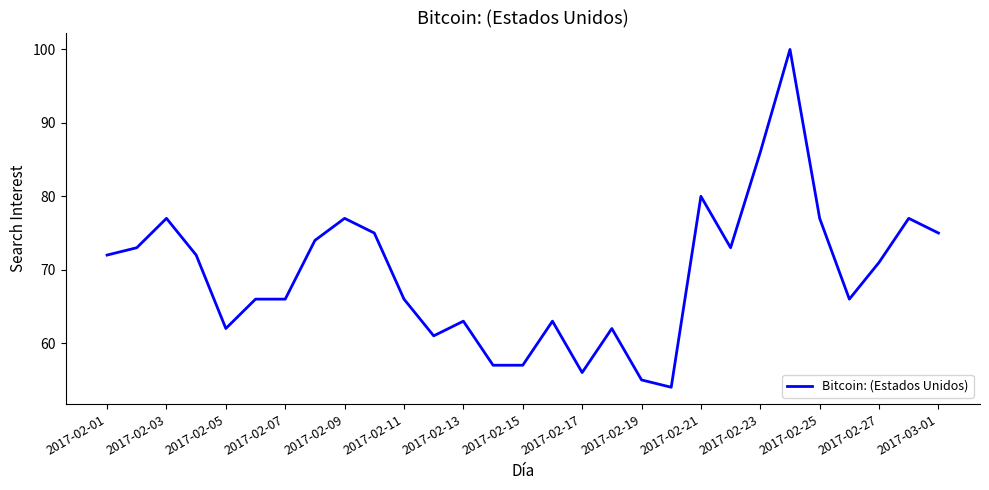

How many lines are shown in the chart?

1